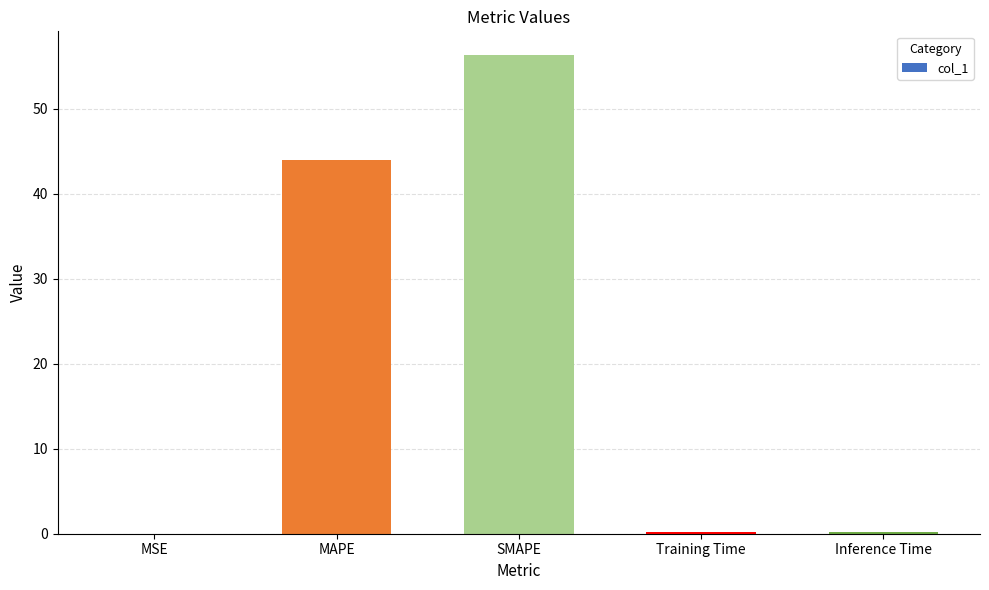

Where is the data nearest to the value 28?

MAPE